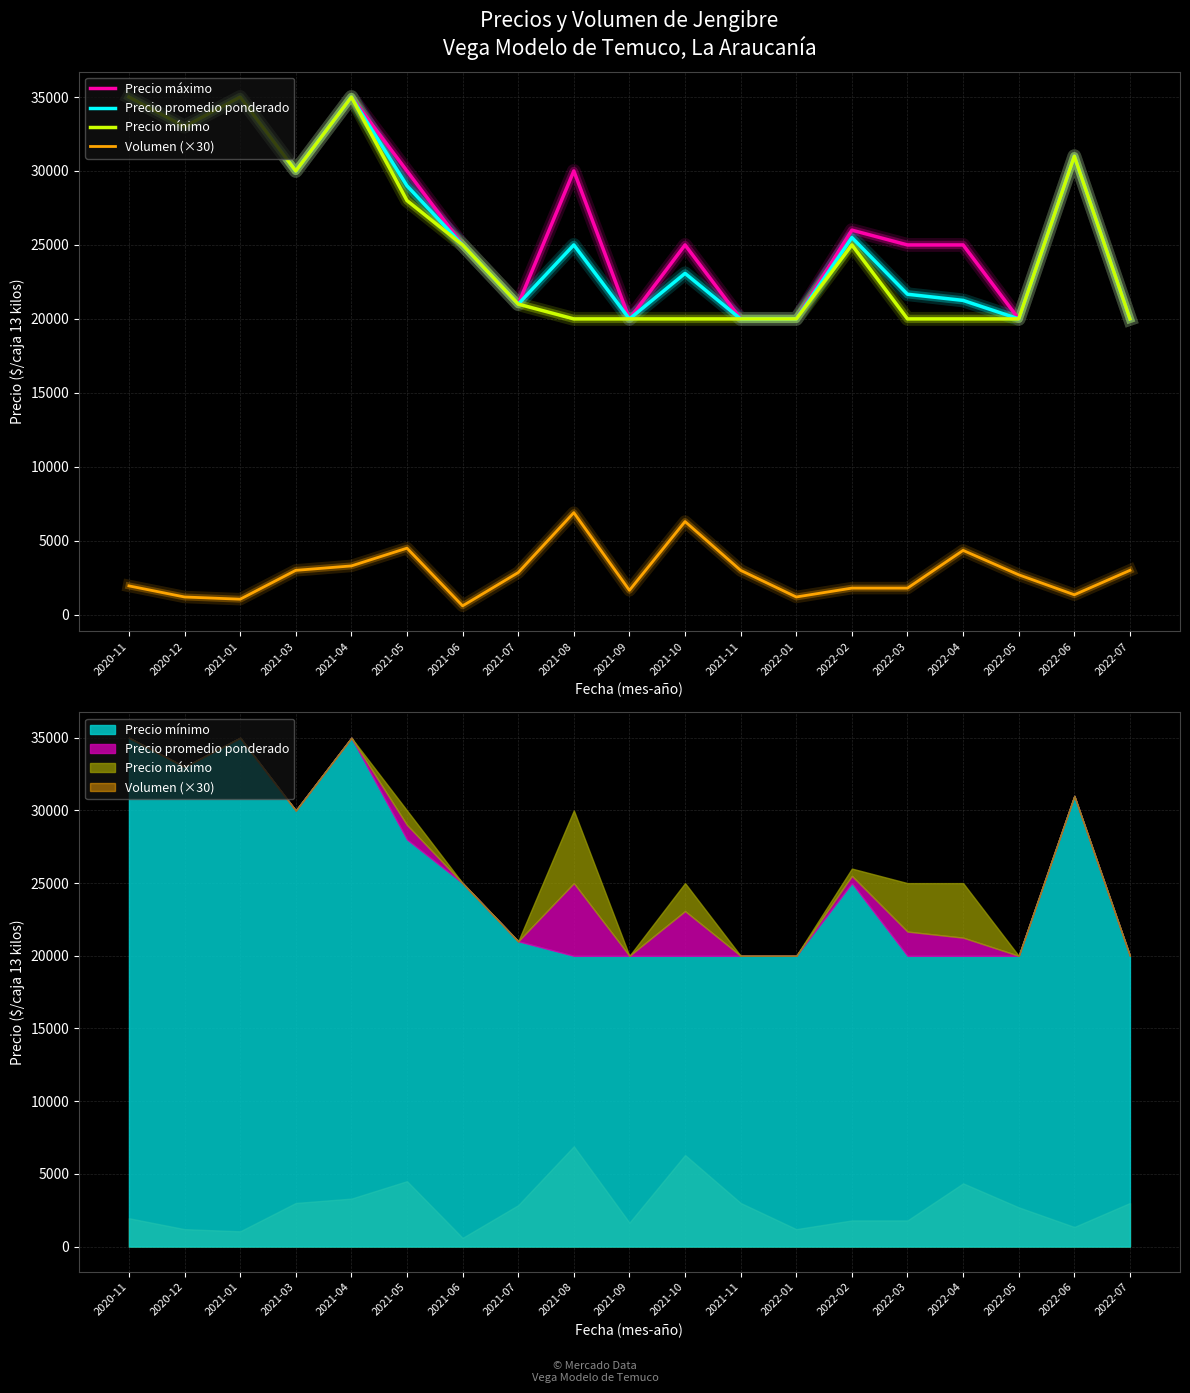

What is the difference between the maximum and minimum values in the Precio máximo series?

15000